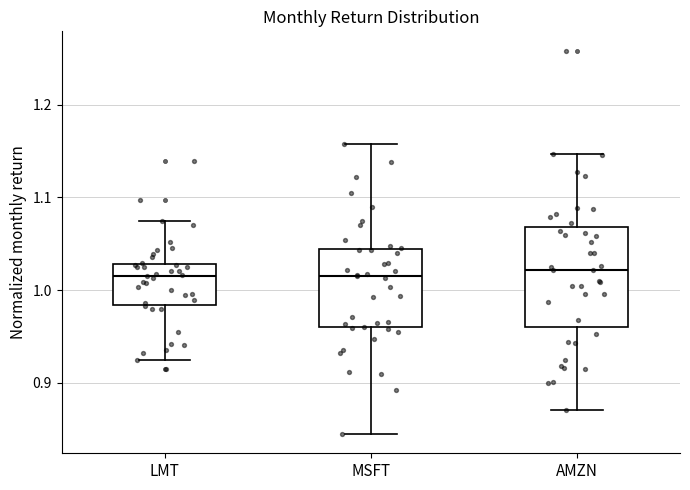

Where does the median line of the box for AMZN sit on the y-axis? The values are not printed on the chart, so give them approximately, as read against the axis.

1.02